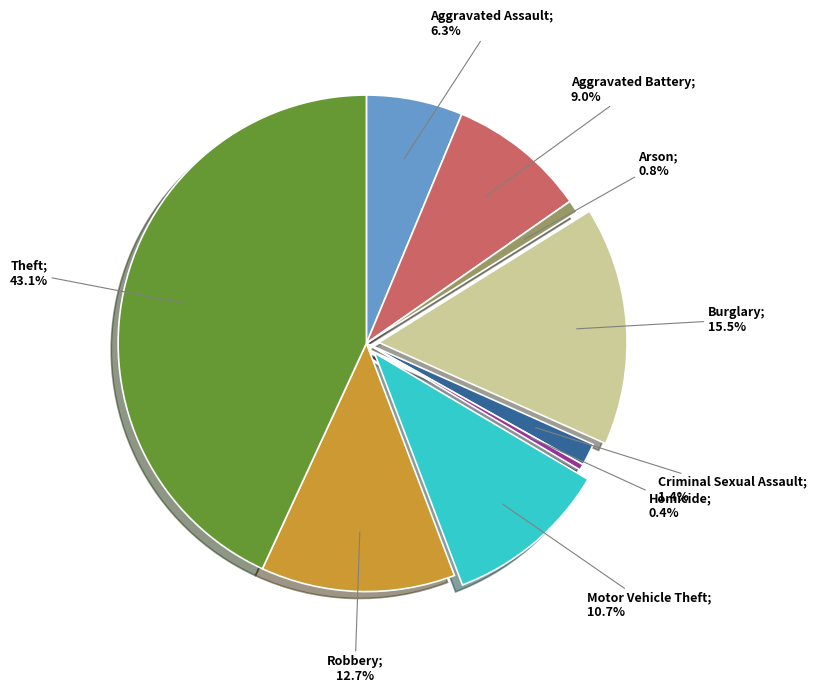

Is there a majority slice in this chart?

No